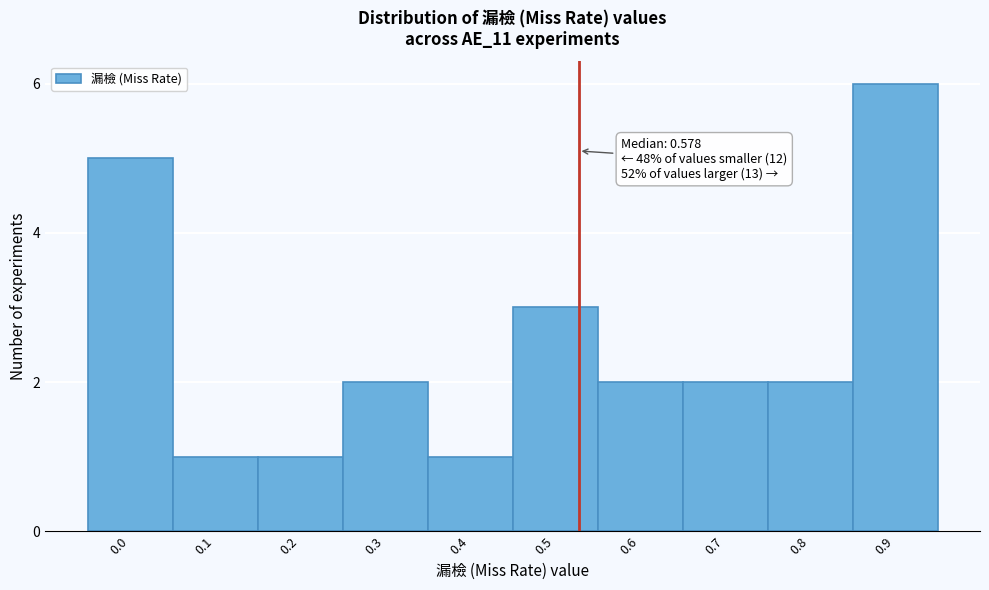

Reading left to right, transcribe all the data shown in this chart.

0.0=5	0.1=1	0.2=1	0.3=2	0.4=1	0.5=3	0.6=2	0.7=2	0.8=2	0.9=6